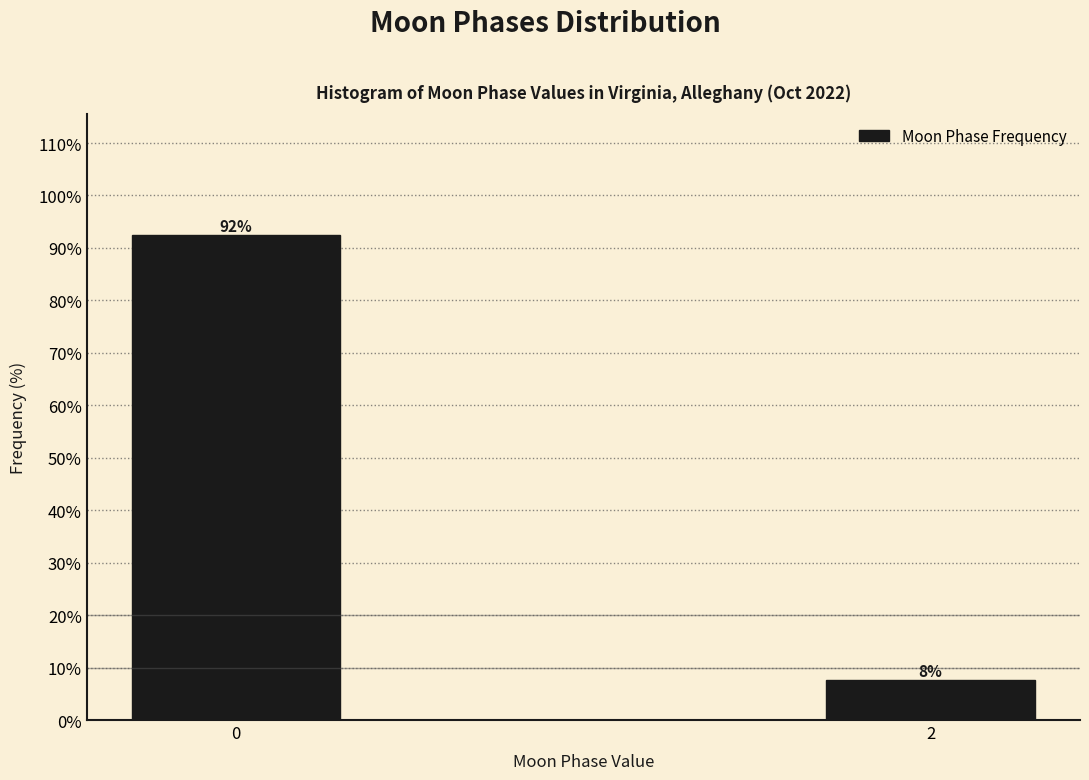

Rank the categories by value from highest to lowest.

0, 2